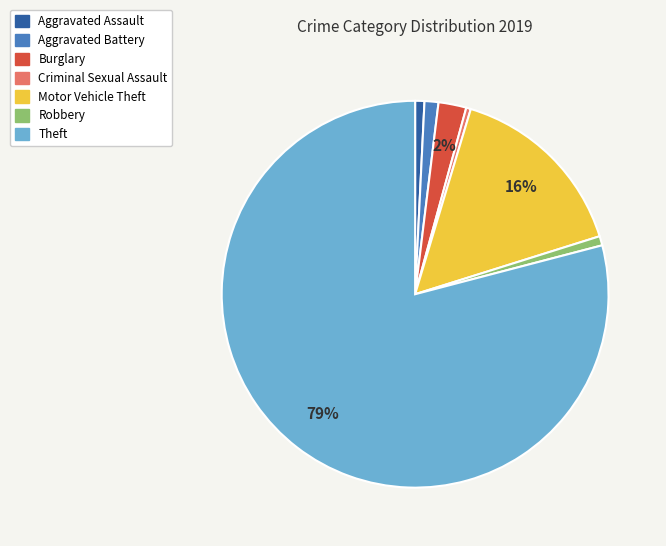

To the nearest percent, what is the average slice percentage?

14%